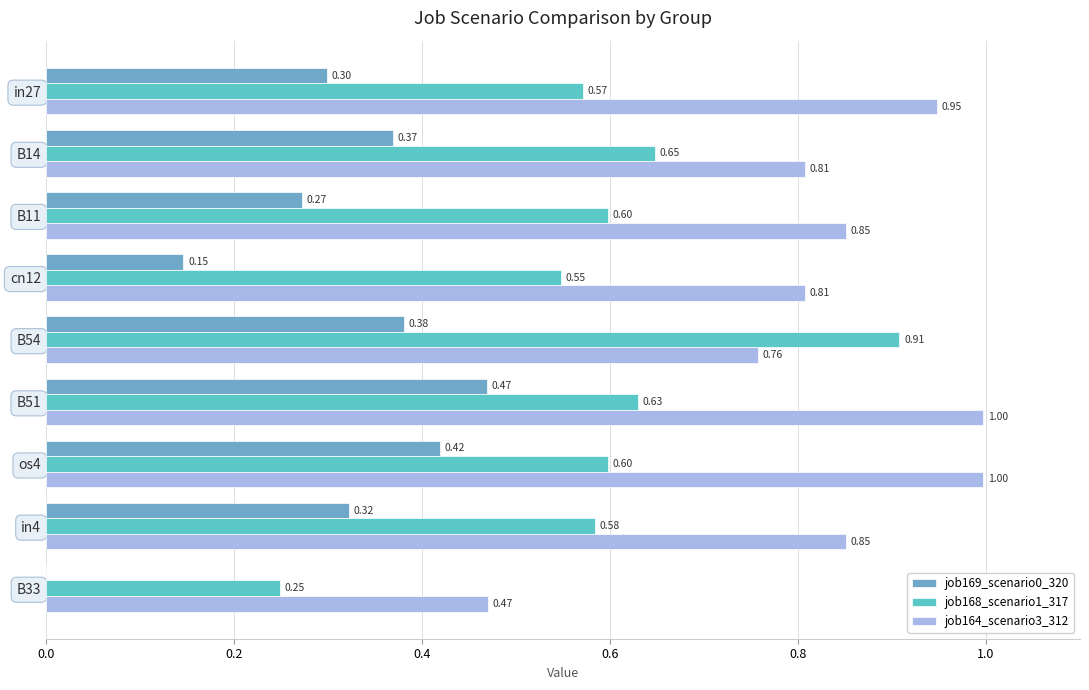

Which series has the largest total across all categories?

job164_scenario3_312